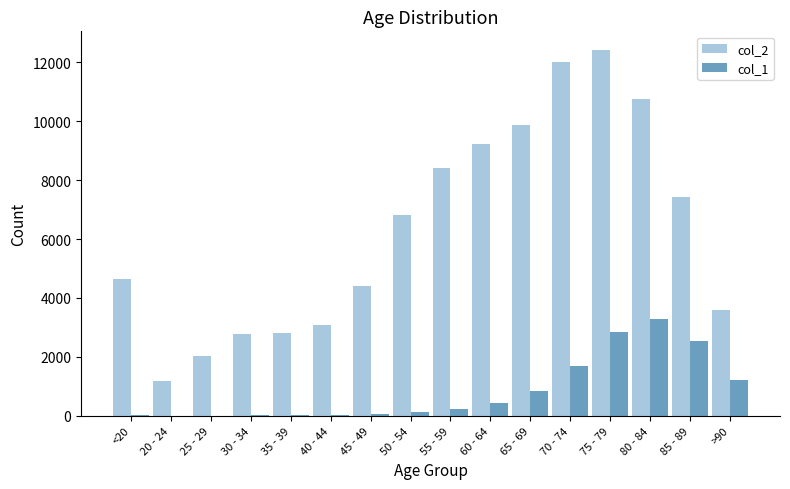

The value of col_2 at 65 - 69 is 3725. True or false?

False